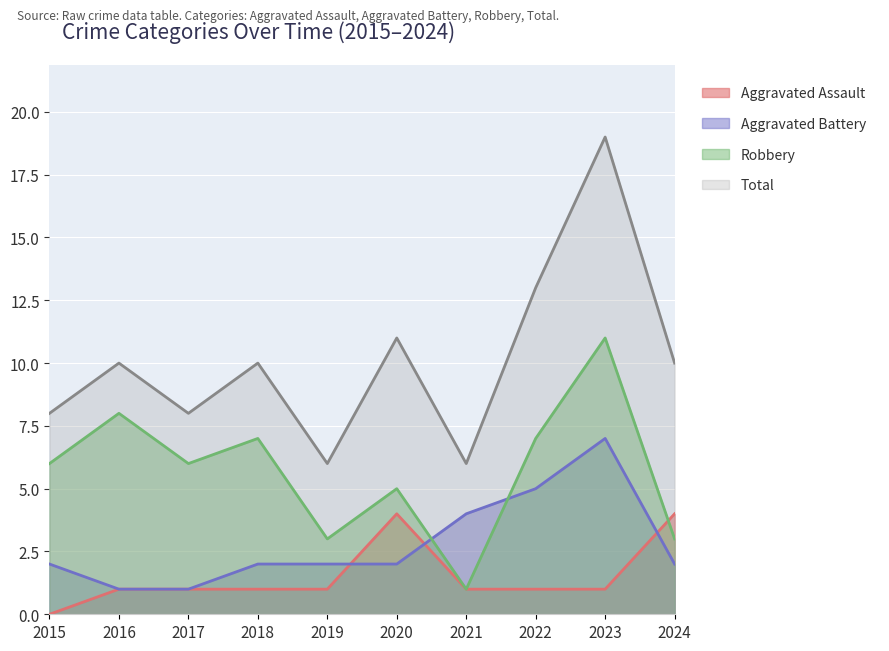

What is the greatest value displayed?

19